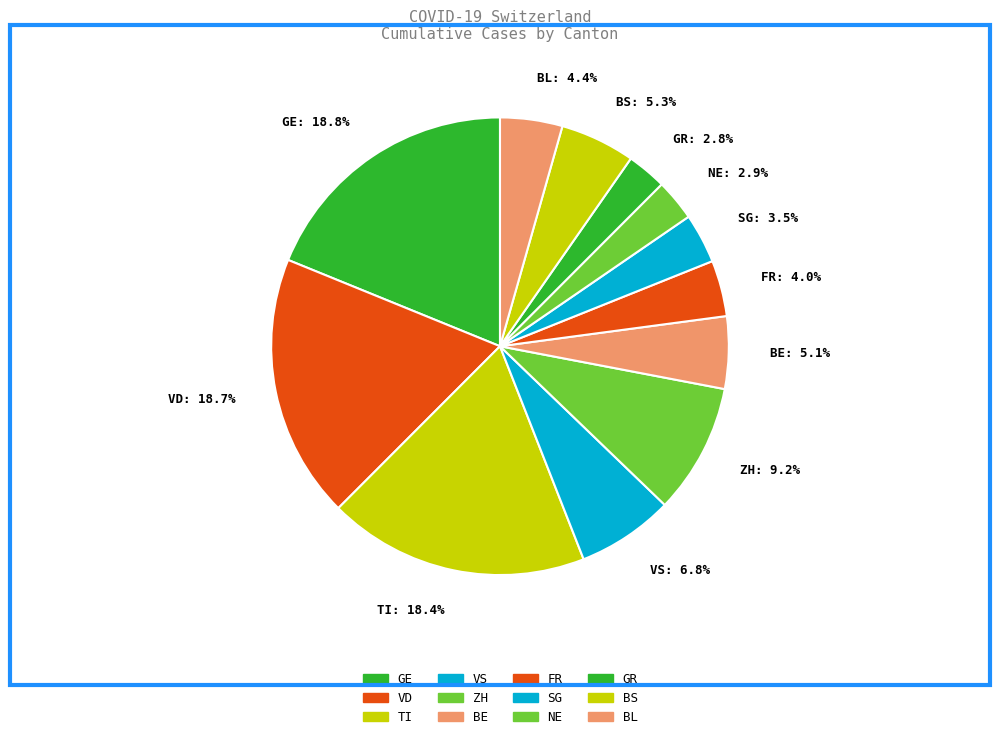

Between FR: 4.0% and GE: 18.8%, which is larger?

GE: 18.8%